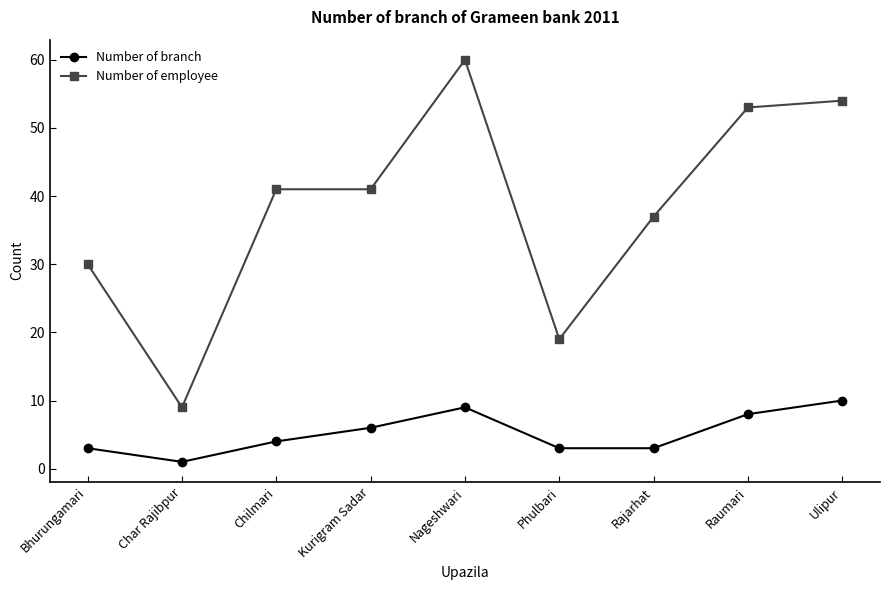

How many values in the Number of branch series are below 4?

4